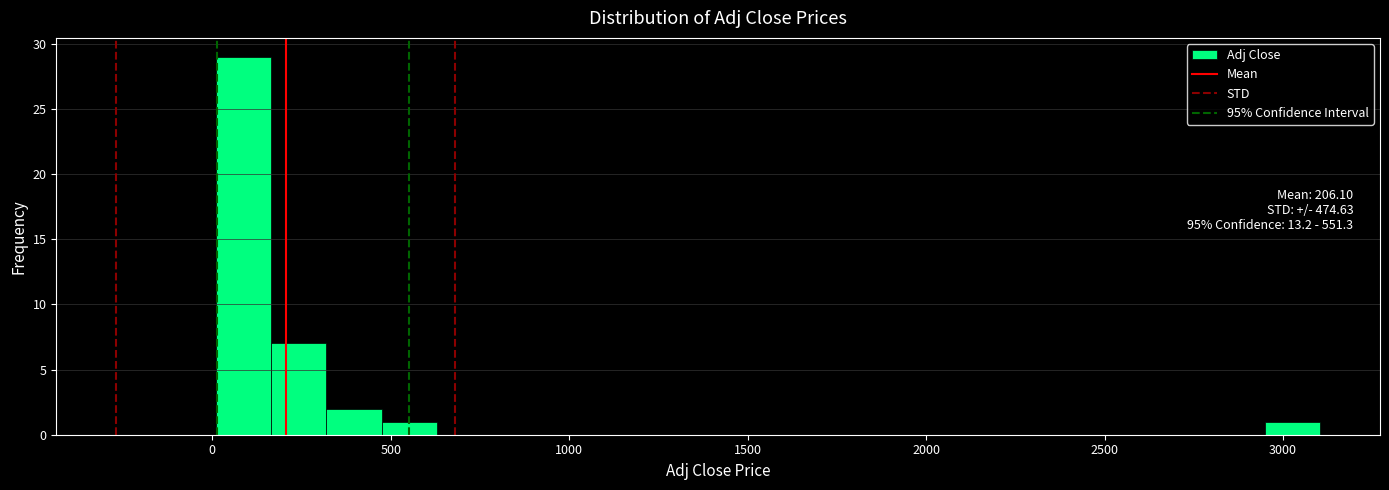

Read against the x-axis, roughly where is the centre of the tallest bar?

100